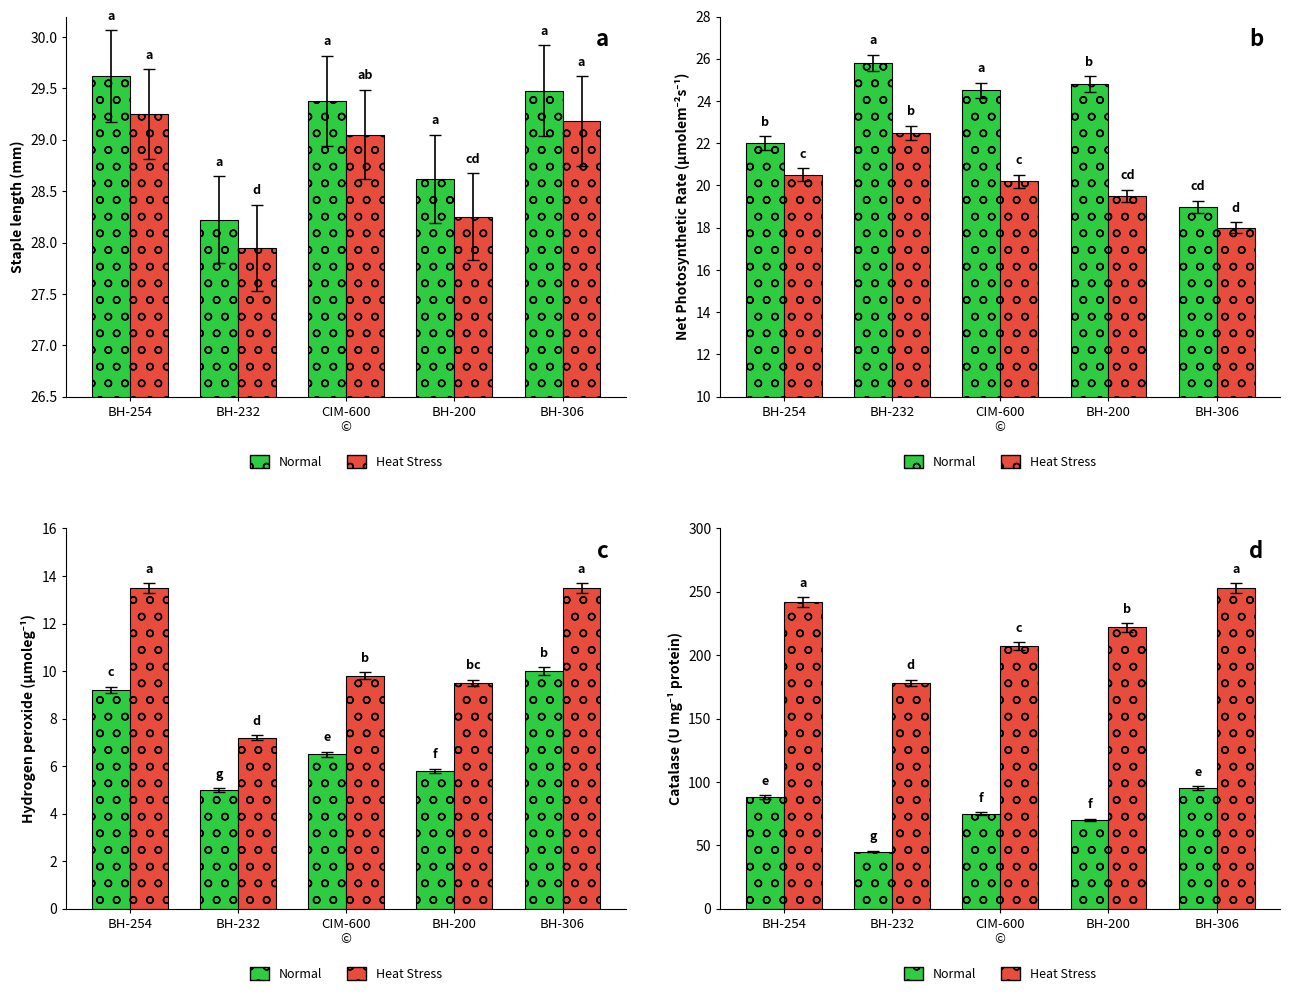

Which label corresponds to the smallest value in the chart?

BH-232